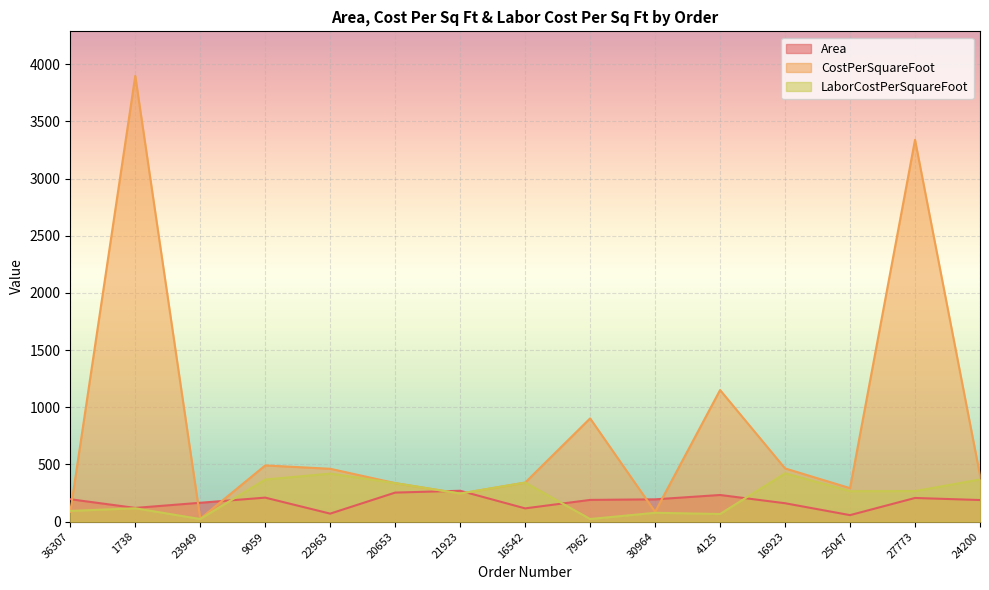

Which has a higher value, 7962 or 22963?

7962